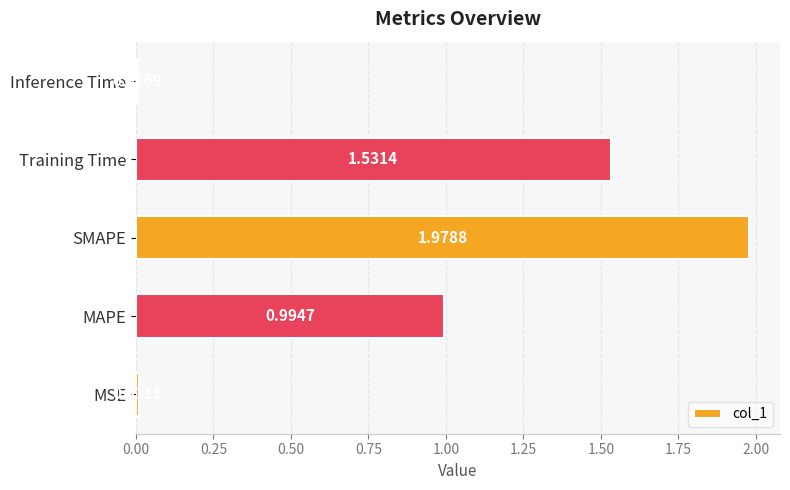

List the labels in order of value, largest first.

SMAPE, Training Time, MAPE, MSE, Inference Time